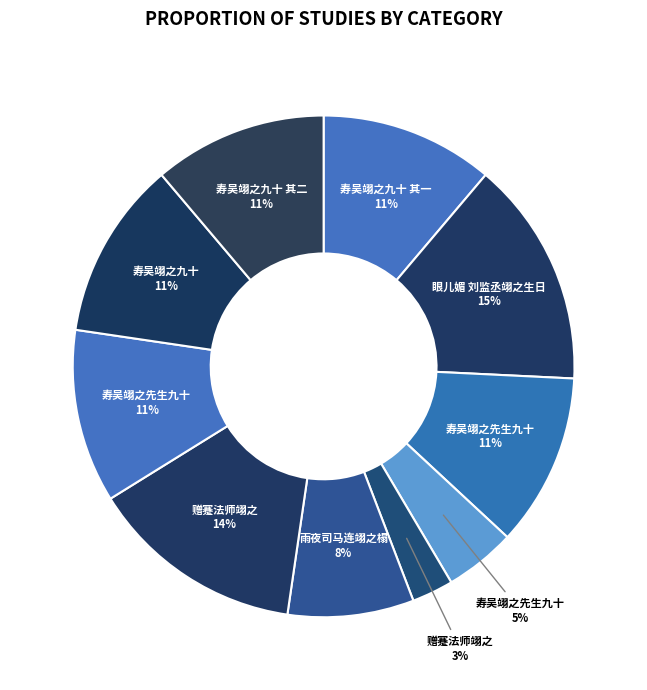

To the nearest percent, what is the average slice percentage?

10%